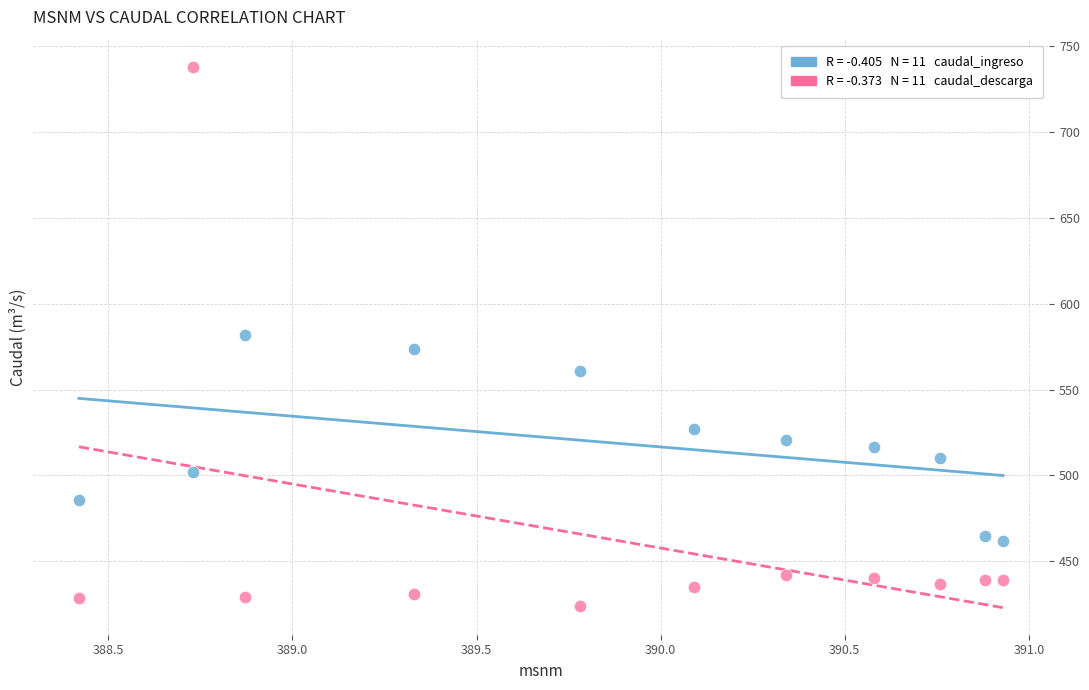

Across all data points, what is the range of X values (max minus min)?

2.5